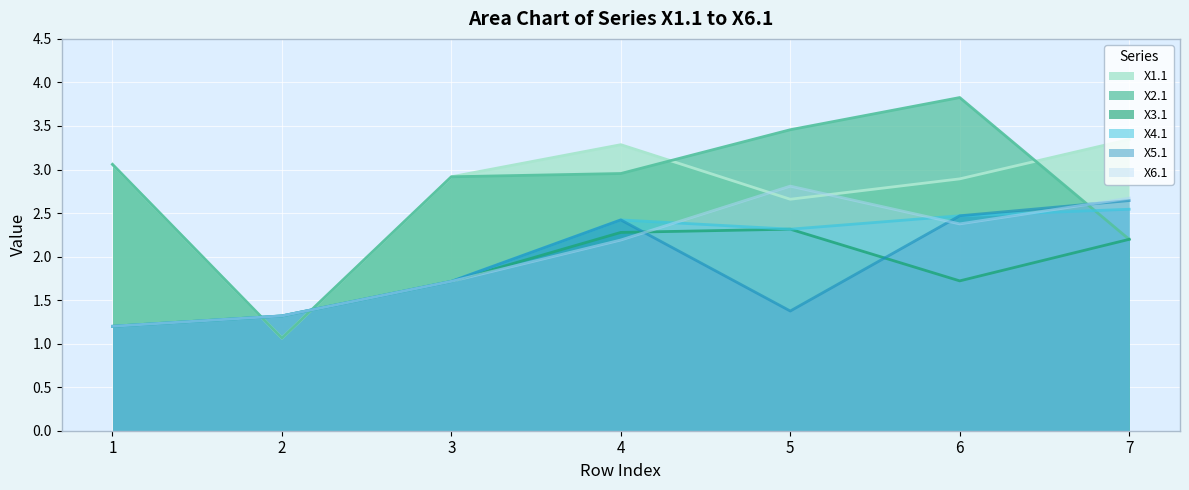

Reading left to right, extract all data points from this chart.

X1.1: 3.1	1.1	2.9	3.3	2.7	2.9	3.3
X2.1: 3.1	1.1	2.9	3.0	3.5	3.8	2.2
X3.1: 1.2	1.3	1.7	2.3	2.3	1.7	2.2
X4.1: 1.2	1.3	1.7	2.4	2.3	2.5	2.5
X5.1: 1.2	1.3	1.7	2.4	1.4	2.5	2.6
X6.1: 1.2	1.3	1.7	2.2	2.8	2.4	2.7